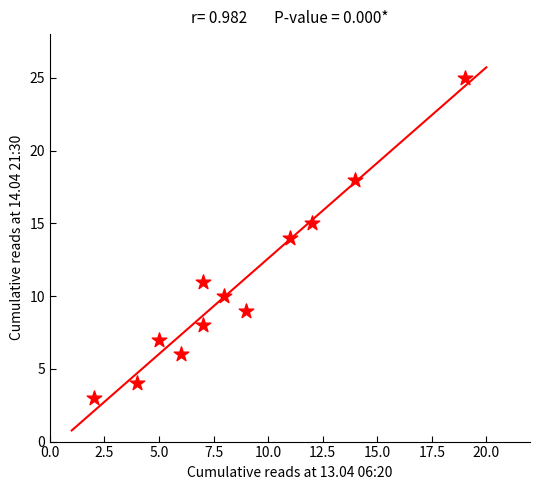

What is the range of X values (max minus min)?

17